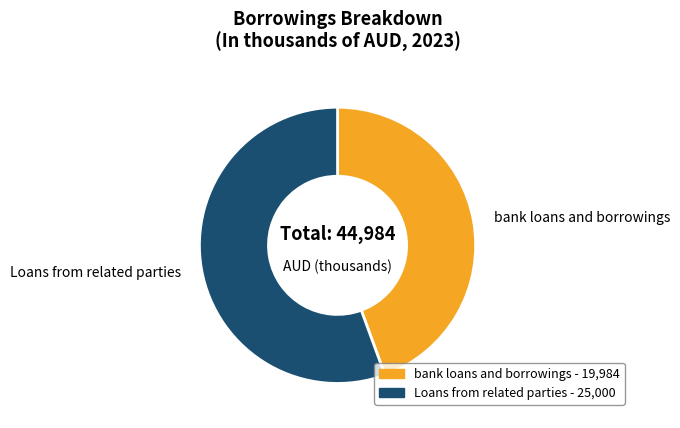

Do bank loans and borrowings and Loans from related parties together represent more than half of the pie?

Yes